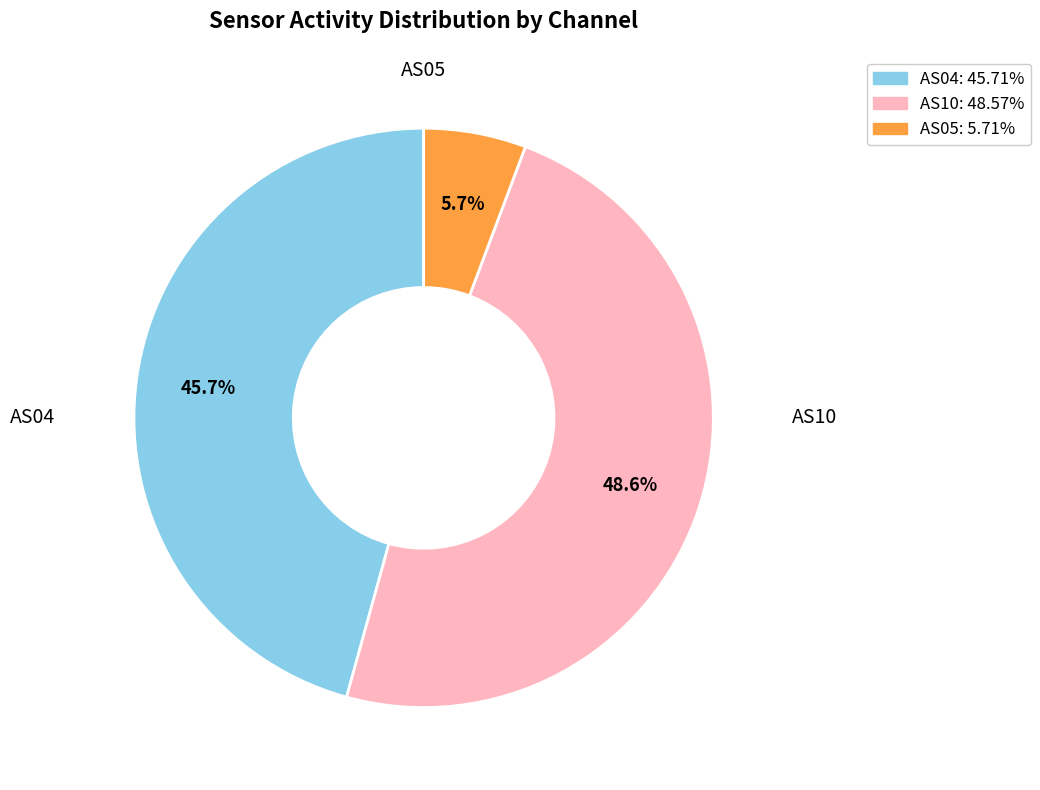

Is there a majority slice in this chart?

No